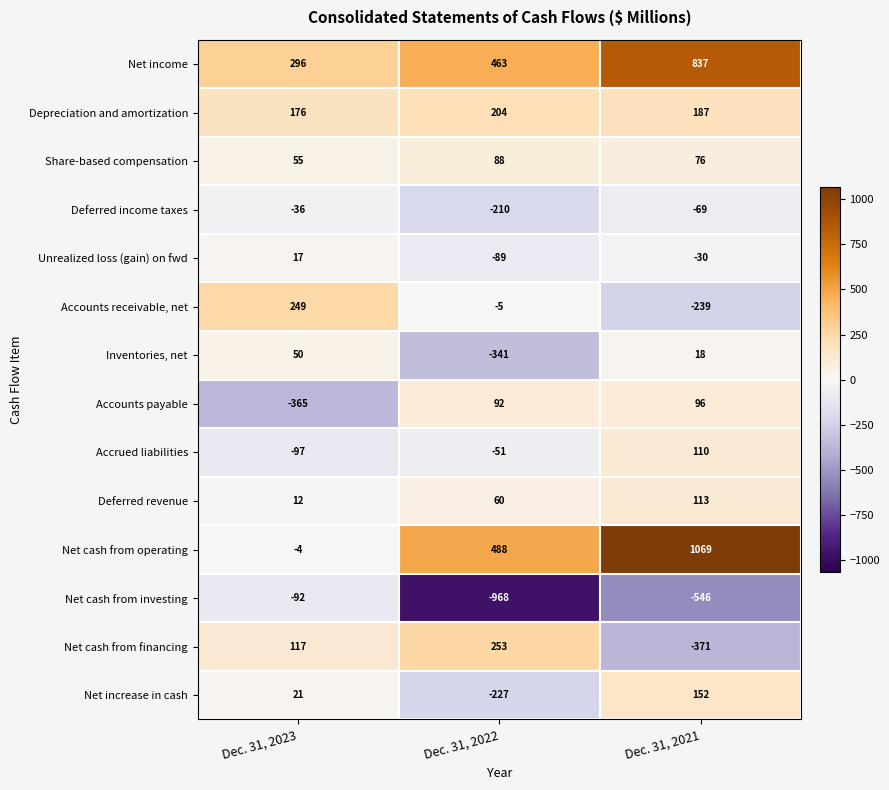

Which category has the lowest value across all series?

Dec. 31, 2022